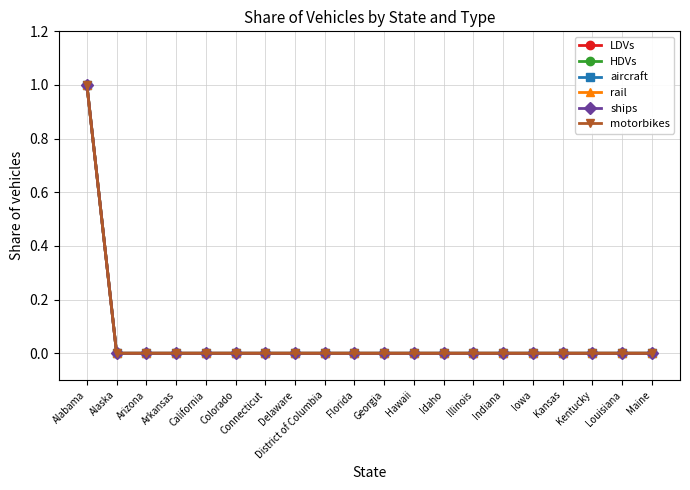

What are all the series names shown in the legend?

LDVs, HDVs, aircraft, rail, ships, motorbikes